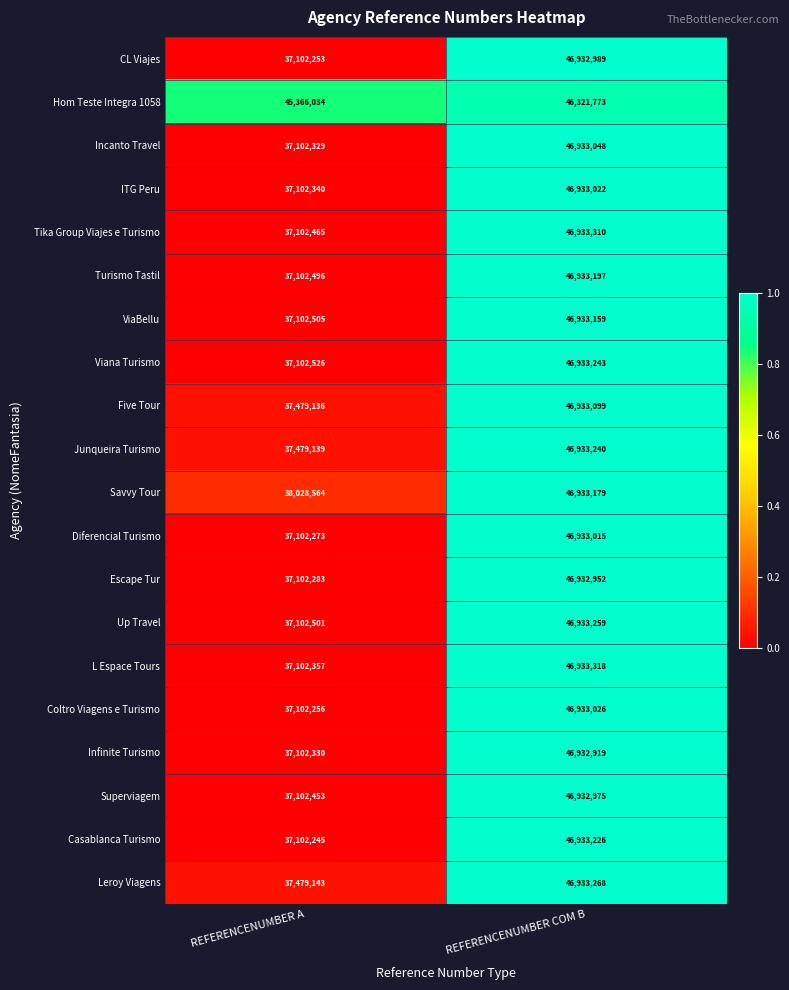

True or false: Leroy Viagens has a value of 46933268 at REFERENCENUMBER COM B.

True